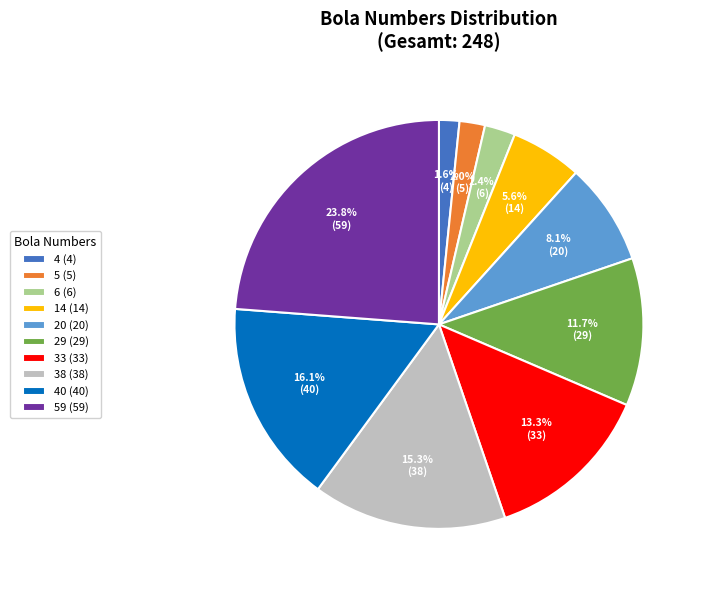

Between 4 (4) and 59 (59), which is larger?

59 (59)